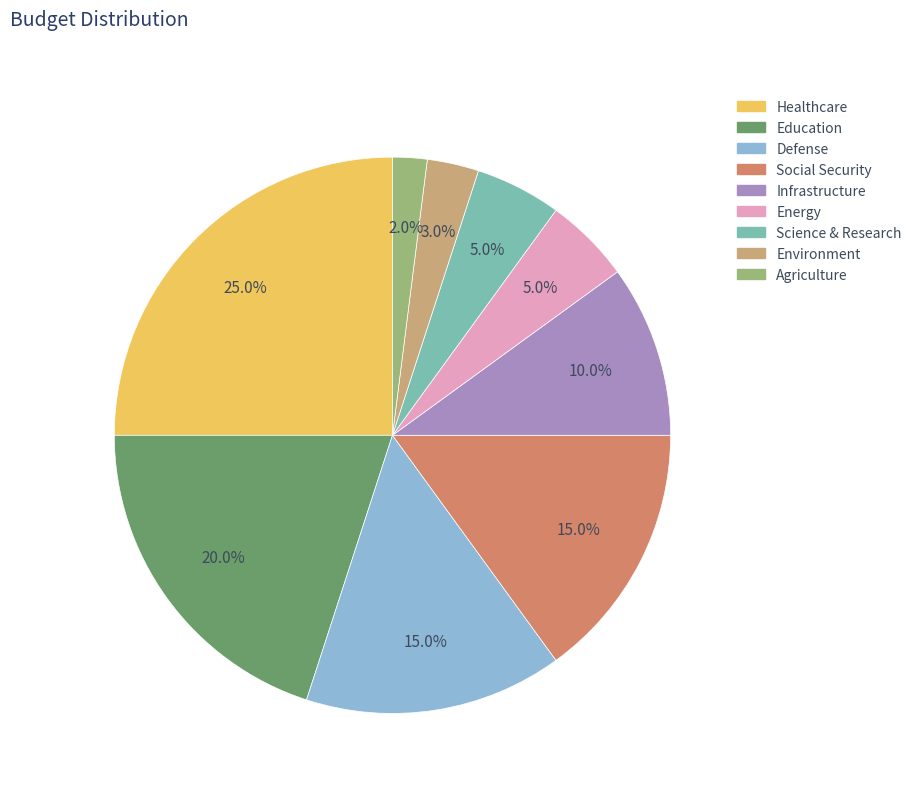

How many segments does this pie chart have?

9